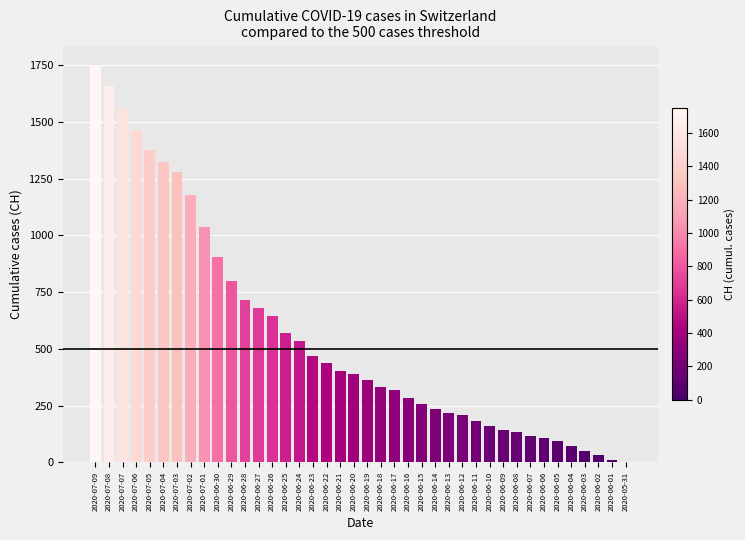

Read the value at 2020-06-11, to the nearest 100.

200